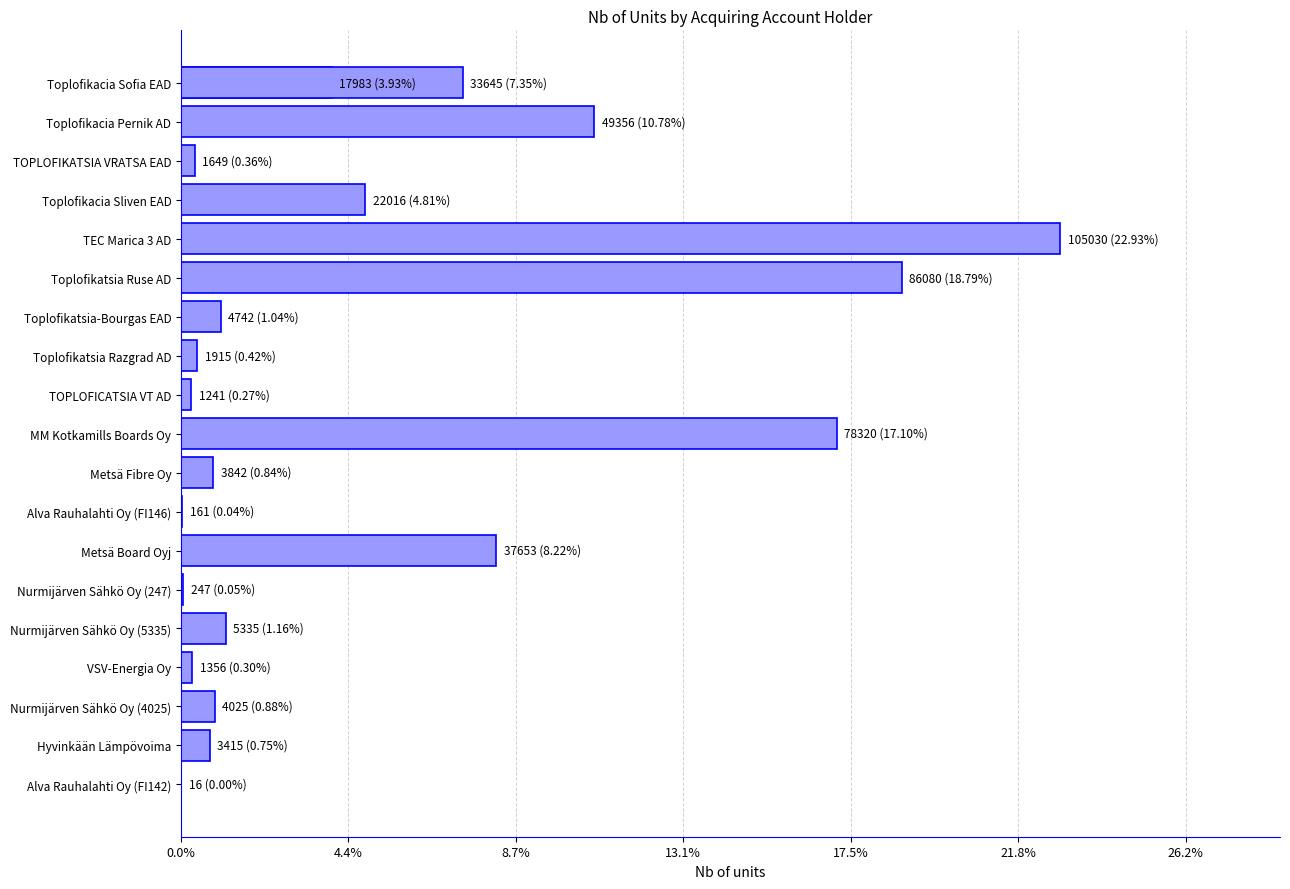

Reading left to right, what are all the values shown in this chart?

17983	49356	1649	33645	22016	105030	86080	4742	1915	1241	78320	3842	161	37653	247	5335	1356	4025	3415	16